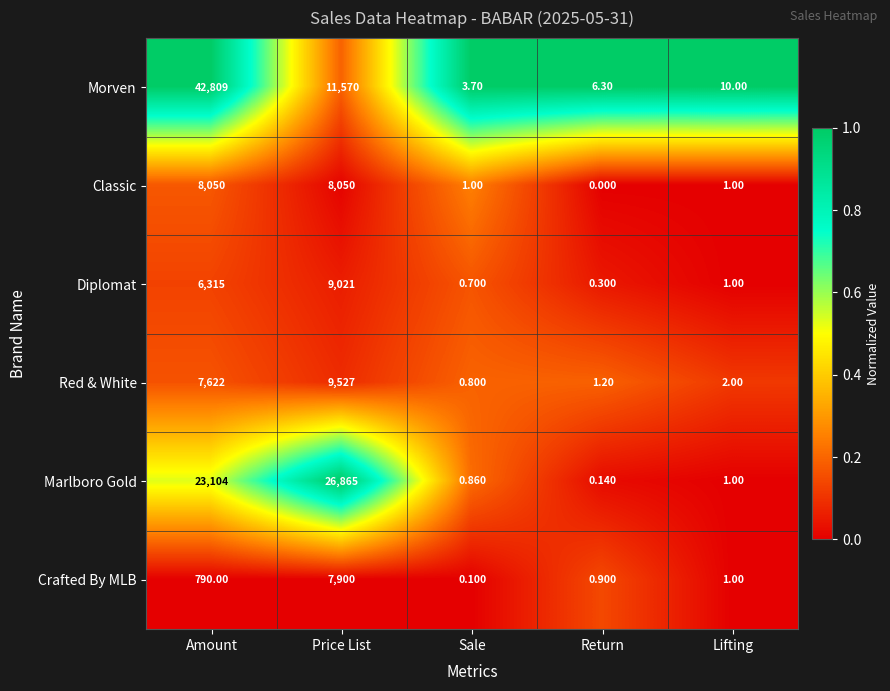

List the series in order of their peak value, lowest first.

Crafted By MLB, Classic, Diplomat, Red & White, Marlboro Gold, Morven